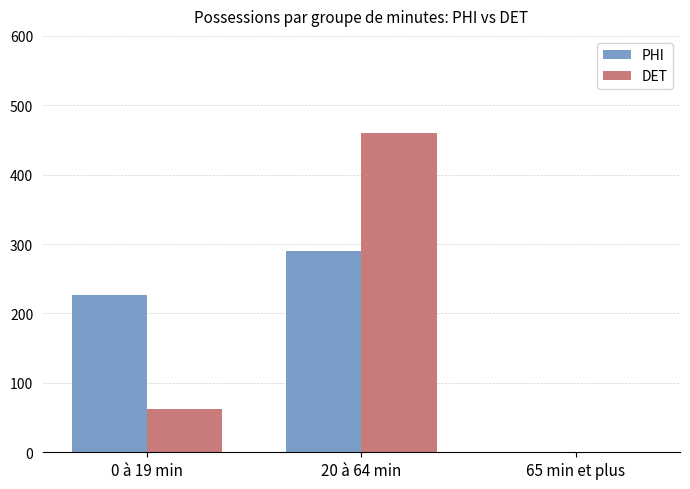

Reading left to right, transcribe all the data shown in this chart.

PHI: 0 à 19 min=227	20 à 64 min=290	65 min et plus=0
DET: 0 à 19 min=62	20 à 64 min=460	65 min et plus=0